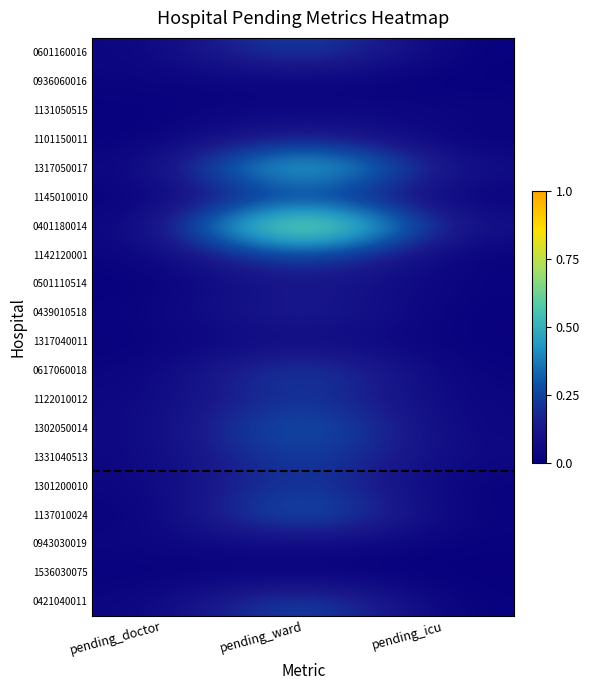

List the series in order of their peak value, highest first.

0401180014, 1317050017, 1137010024, 1302050014, 1142120001, 0421040011, 0601160016, 0617060018, 1331040513, 1145010010, 1301200010, 1122010012, 1101150011, 0439010518, 0501110514, 1317040011, 0943030019, 1131050515, 0936060016, 1536030075